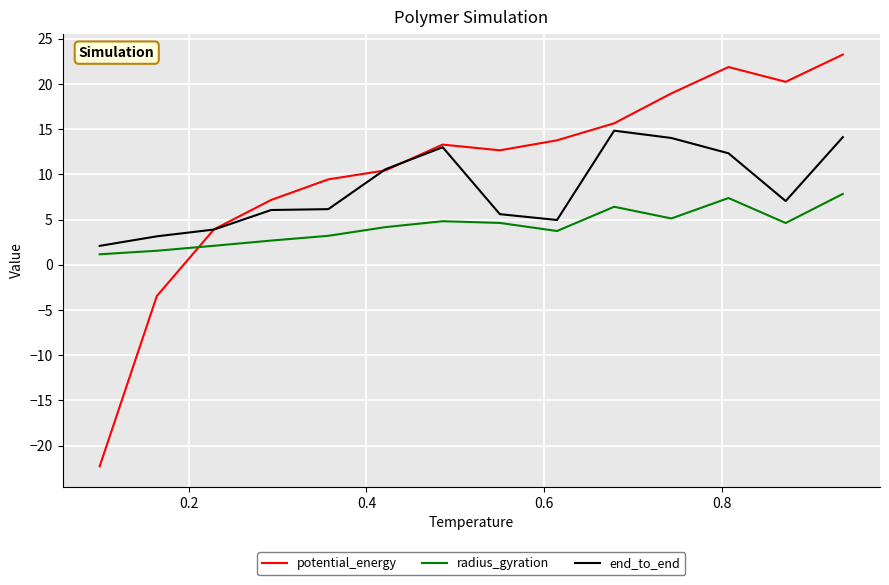

How many values in the end_to_end series exceed 7?

7